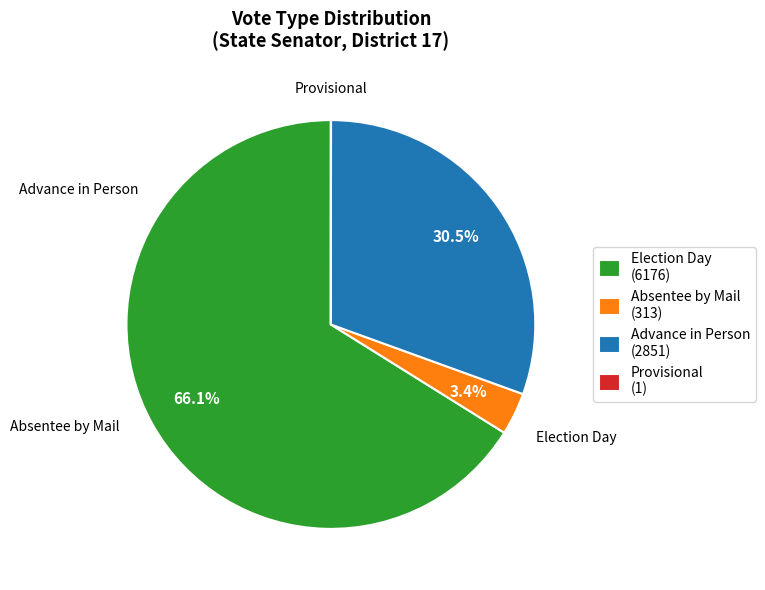

Which has a higher value, Absentee by Mail (313) or Advance in Person (2851)?

Advance in Person (2851)